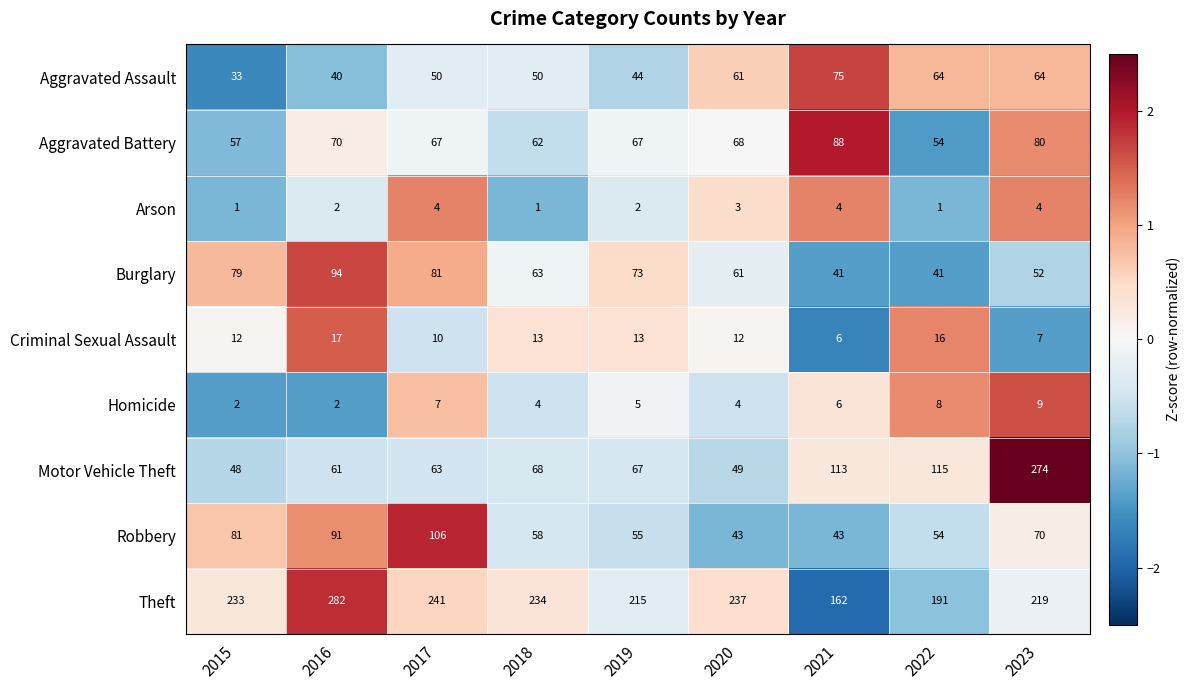

The Theft series shows 237 at 2020. True or false?

True